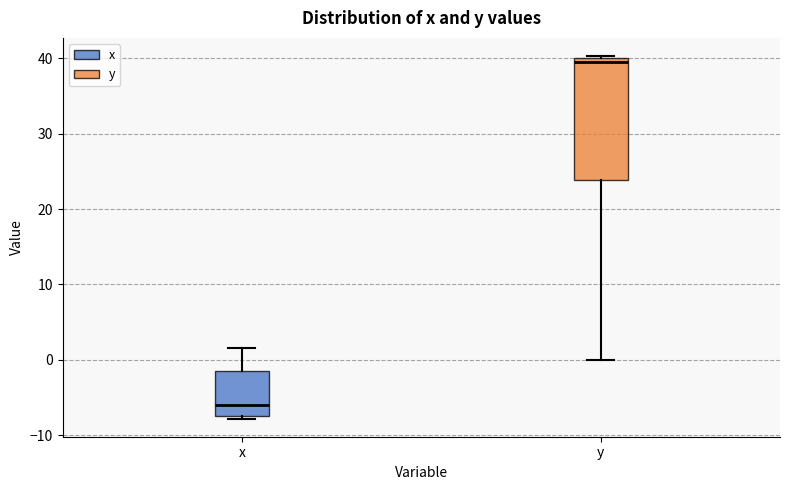

Reading left to right, read every box against the y-axis: the position of its median line, the range the box covers, and the ends of its whiskers. The values are not printed on the chart, so give them approximately, as read against the axis.

x: median -6, box -7 to -2, whiskers -8 to 2
y: median 40 (just below the box's upper edge), box 24 to 40, whiskers 0 to 40